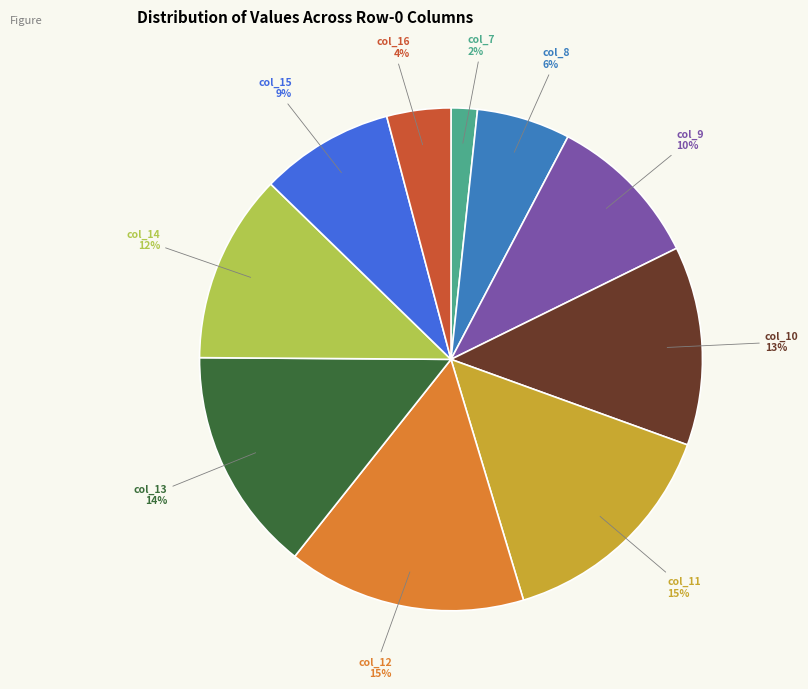

Approximately how many times larger is the value at col_9 compared to col_10?

0.8